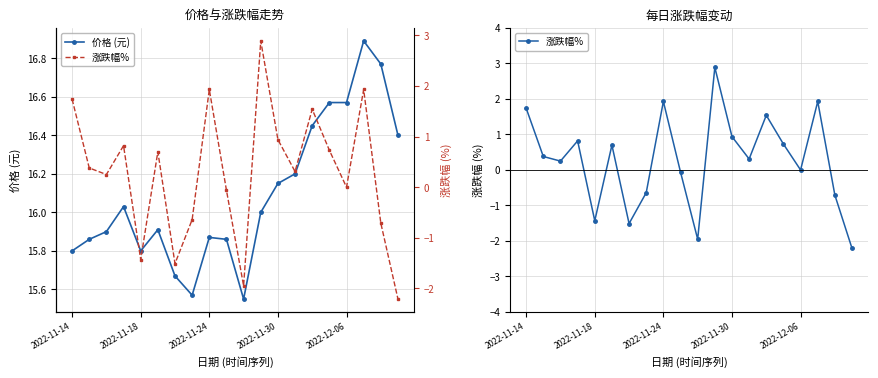

What is the highest value of the 价格 (元) series?

16.9